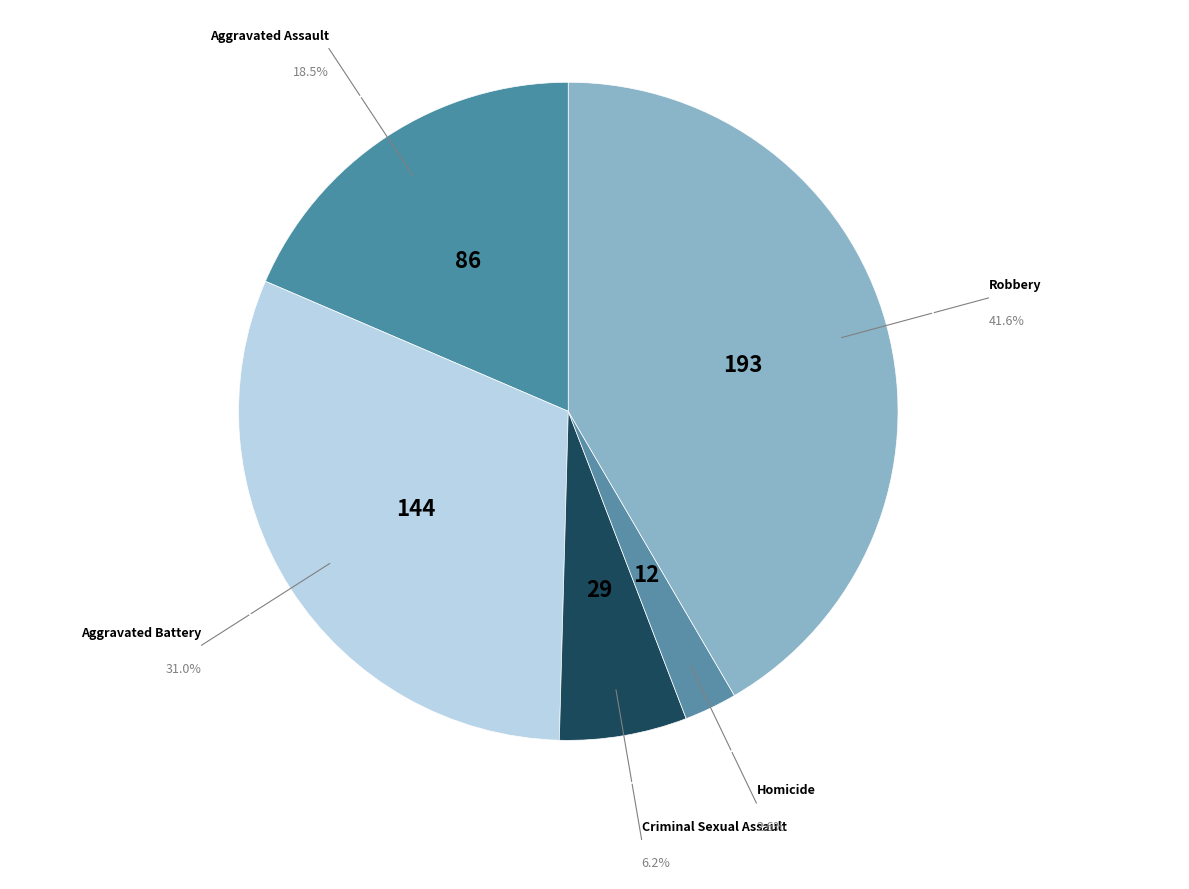

Which has a higher value, Aggravated Assault or Homicide?

Aggravated Assault